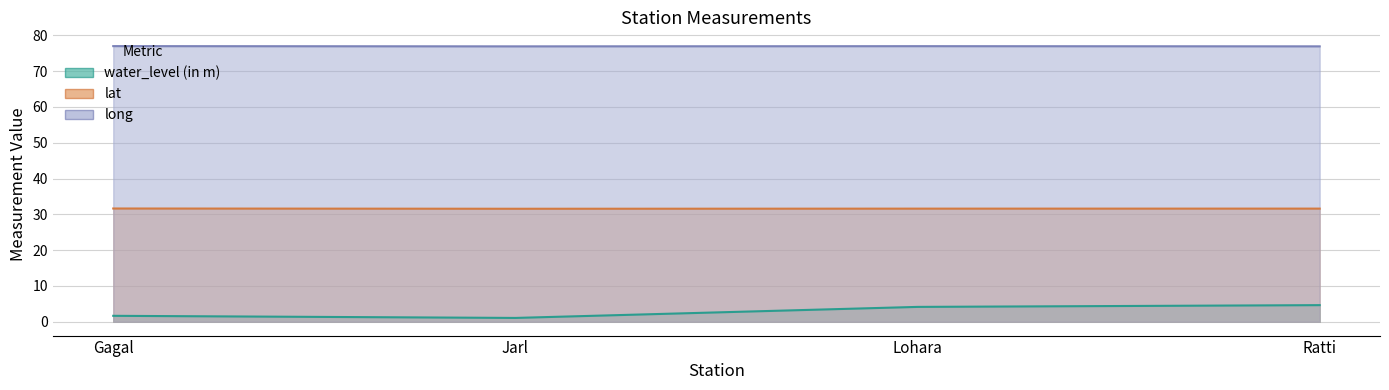

In long, how many points are higher than both neighbors (excluding endpoints)?

1